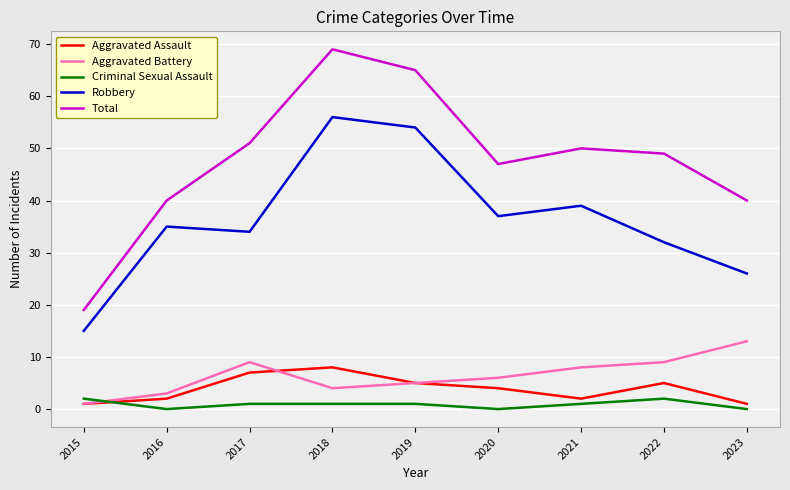

What is the lowest value of the Total series?

19